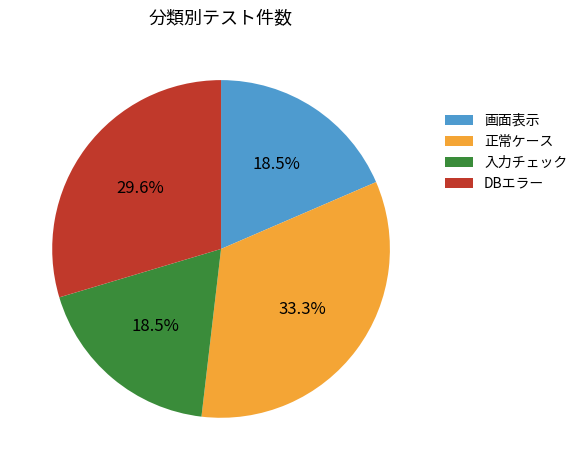

How many segments does this pie chart have?

4